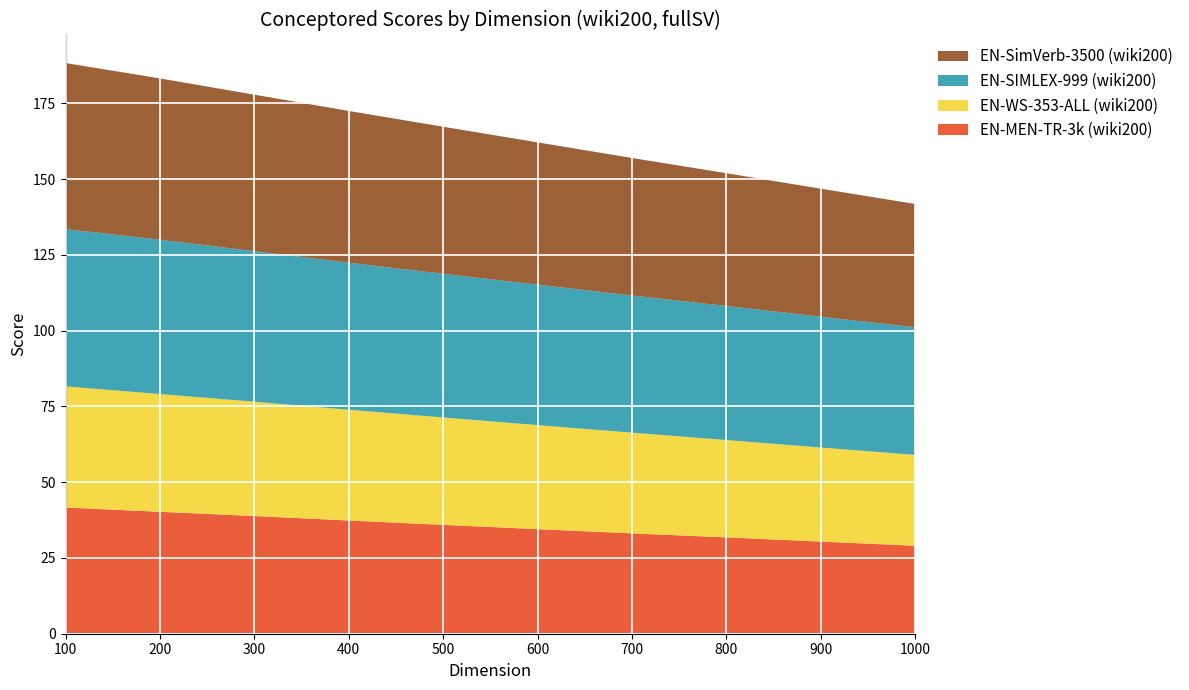

Reading left to right, list all the values displayed in this chart.

EN-SIMLEX-999 (wiki200): 51.9	50.9	49.7	48.5	47.4	46.4	45.3	44.2	43.2	42.1
EN-WS-353-ALL (wiki200): 40.0	38.9	37.7	36.5	35.4	34.3	33.2	32.1	31.0	30.0
EN-MEN-TR-3k (wiki200): 41.6	40.2	38.8	37.4	35.9	34.5	33.1	31.8	30.4	29.0
EN-SimVerb-3500 (wiki200): 54.8	53.2	51.6	50.1	48.5	46.9	45.4	43.8	42.2	40.7